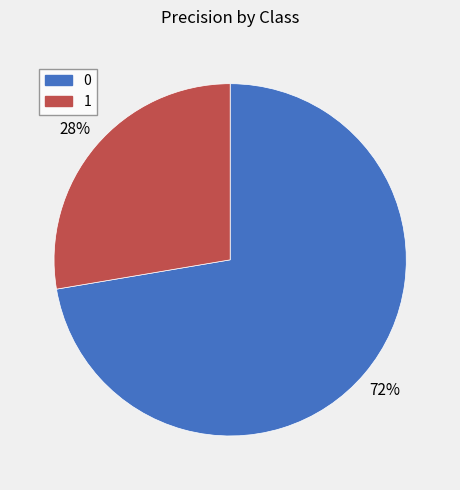

Is it true that 1 is 28% of the pie?

True